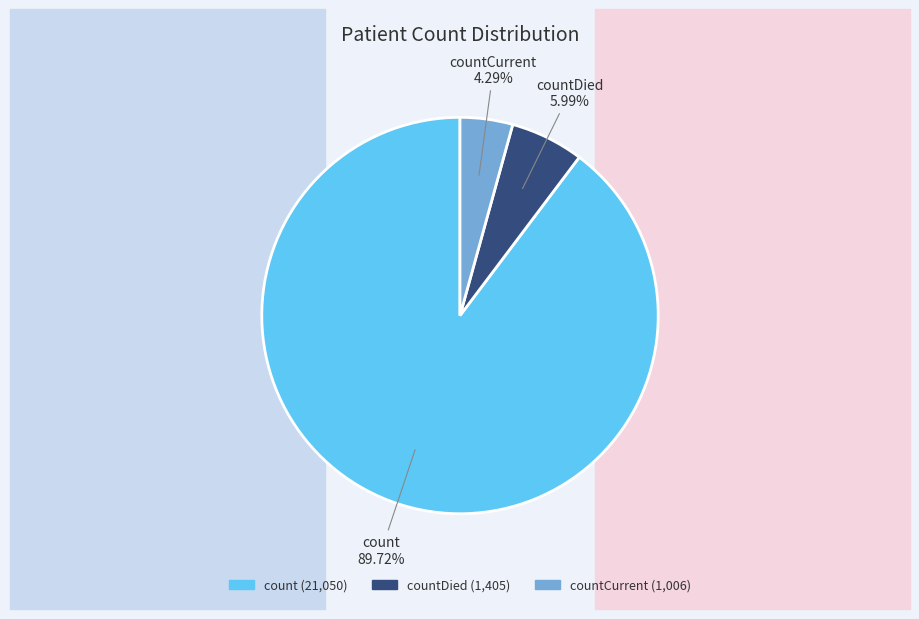

Is there any slice that represents more than half of the pie?

Yes